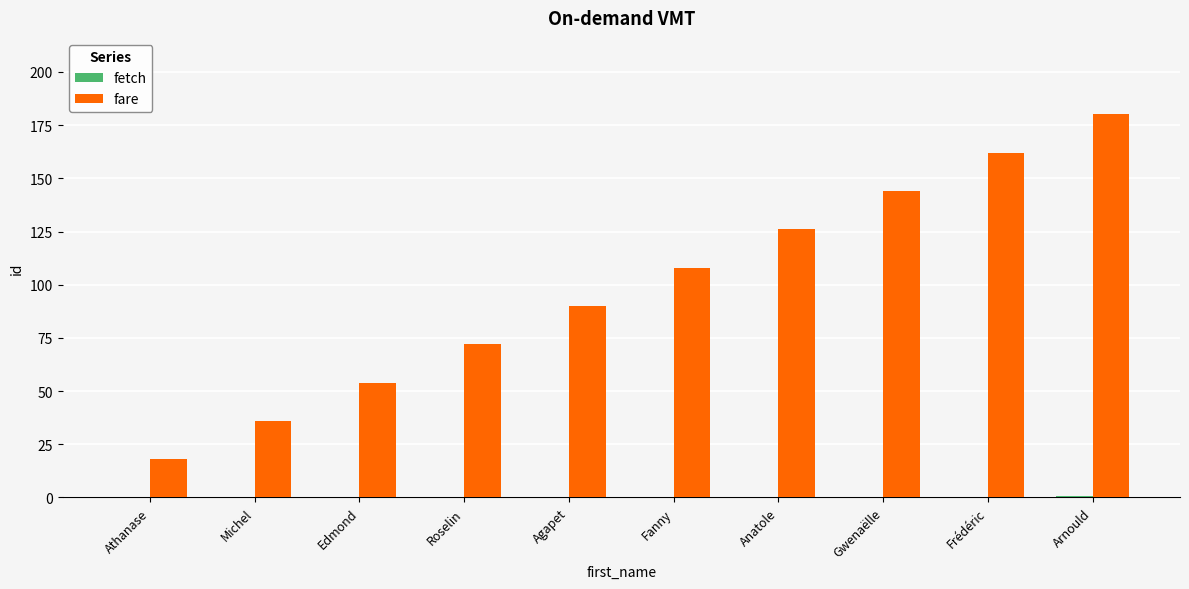

Between Agapet and Frédéric, which series saw the biggest shift?

fare